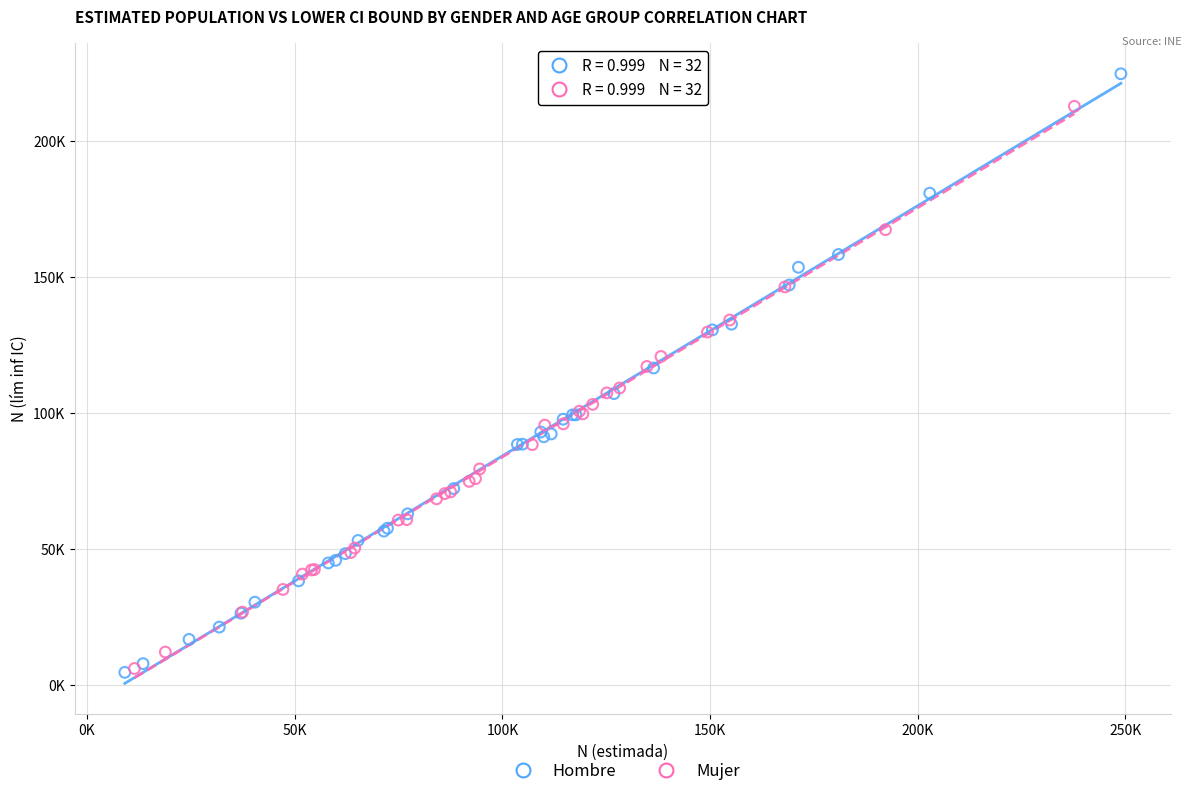

Which series has the widest spread of Y values?

Hombre